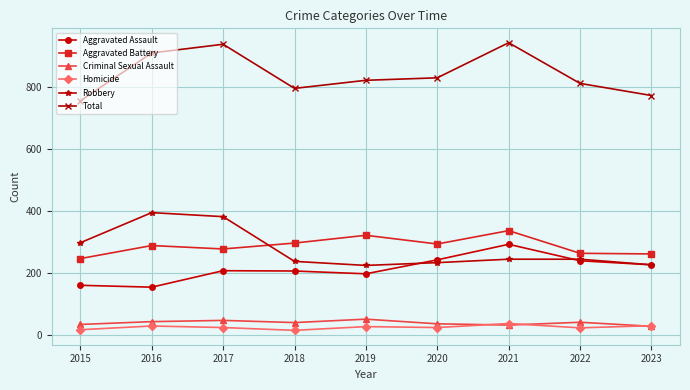

The value of Criminal Sexual Assault at 2015 is 34. True or false?

True